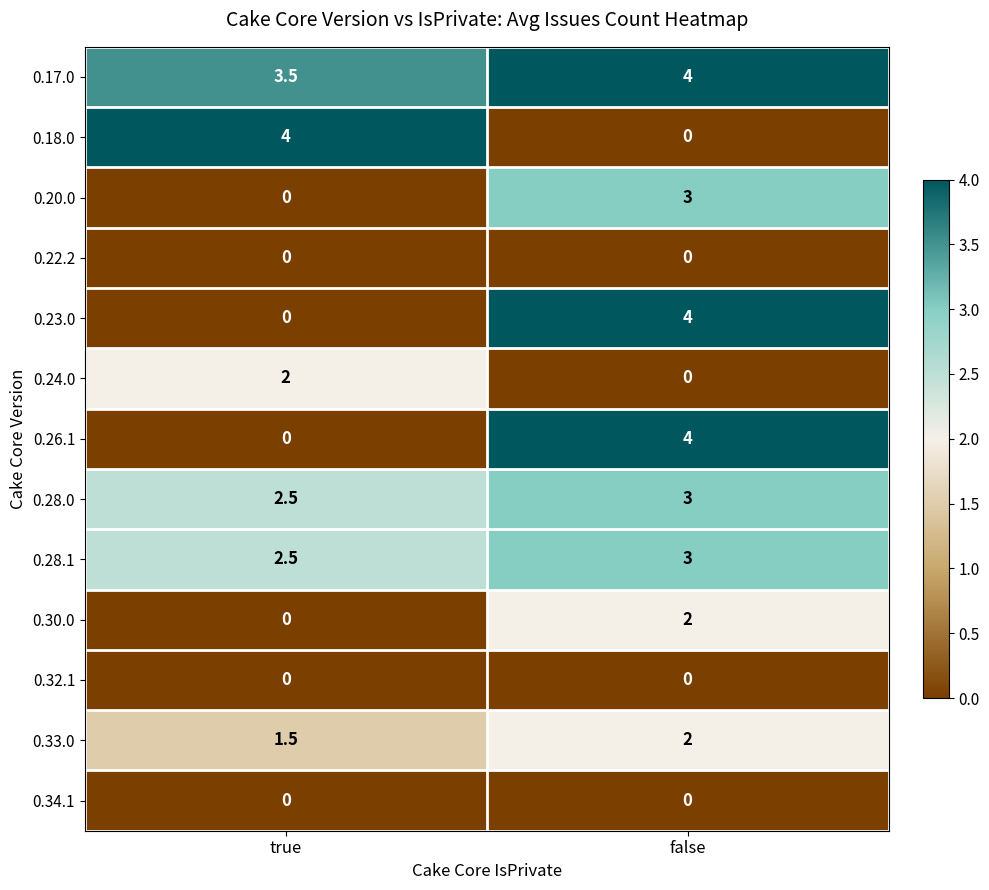

What is the spread (max minus min) of values at true?

4.0